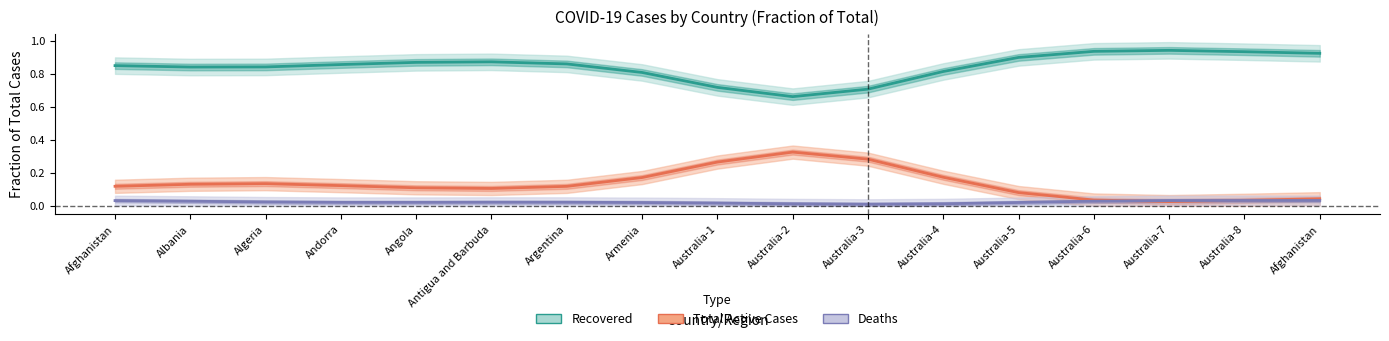

What is the total value across all series at Australia-5?

1.0